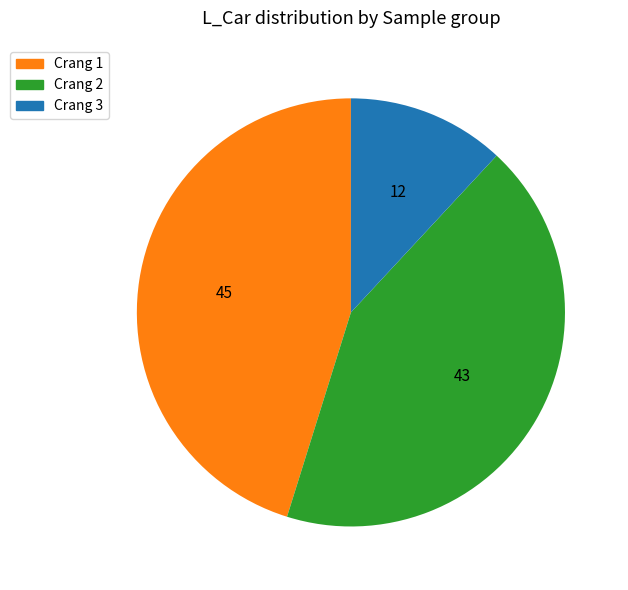

Does any single category account for the majority?

No